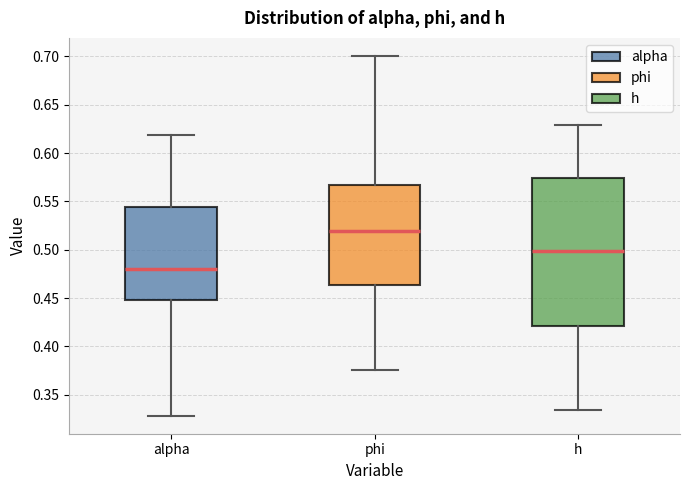

Which box is the tallest, from its lower edge to its upper edge?

h